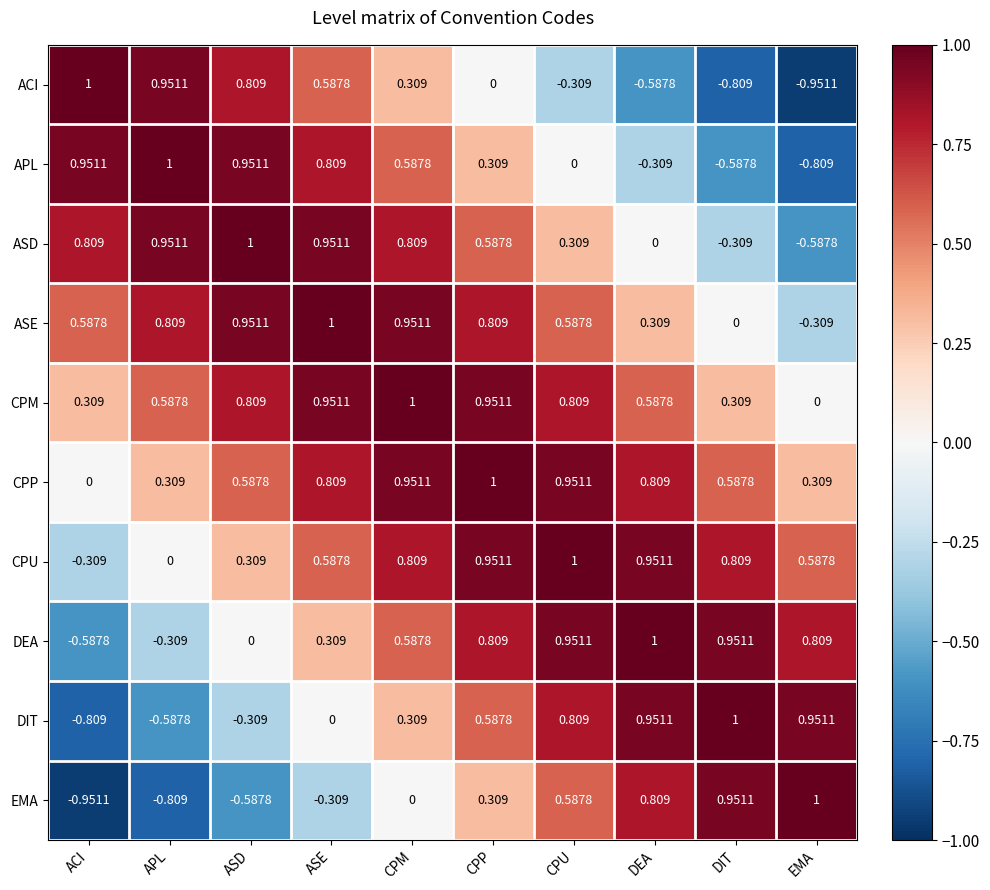

Which category has the highest value in the APL series?

APL